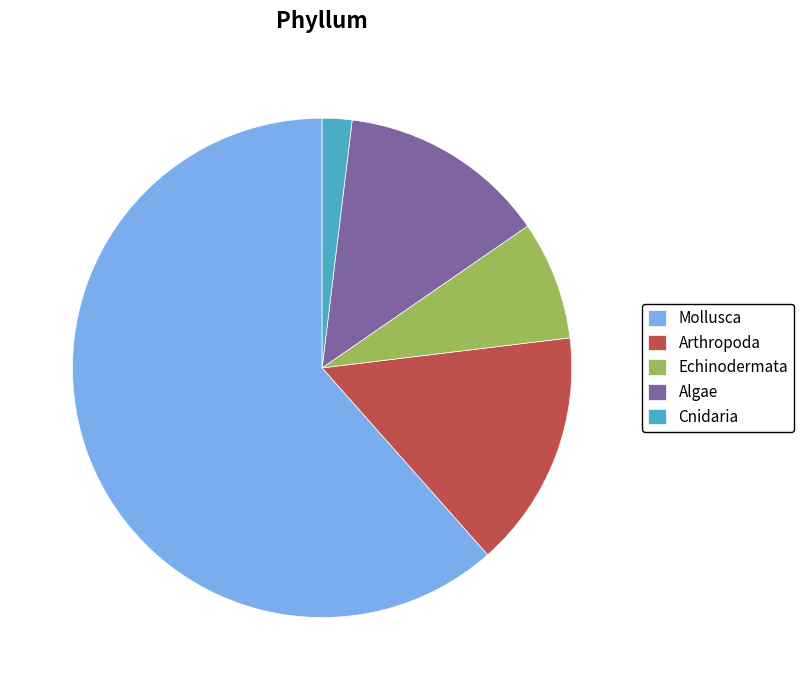

Which slice is the smallest?

Cnidaria